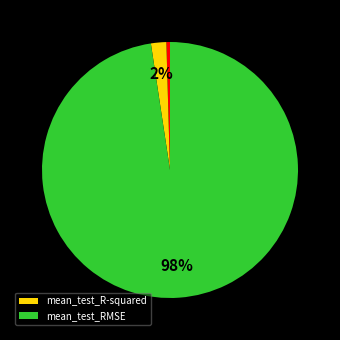

How many segments does this pie chart have?

3